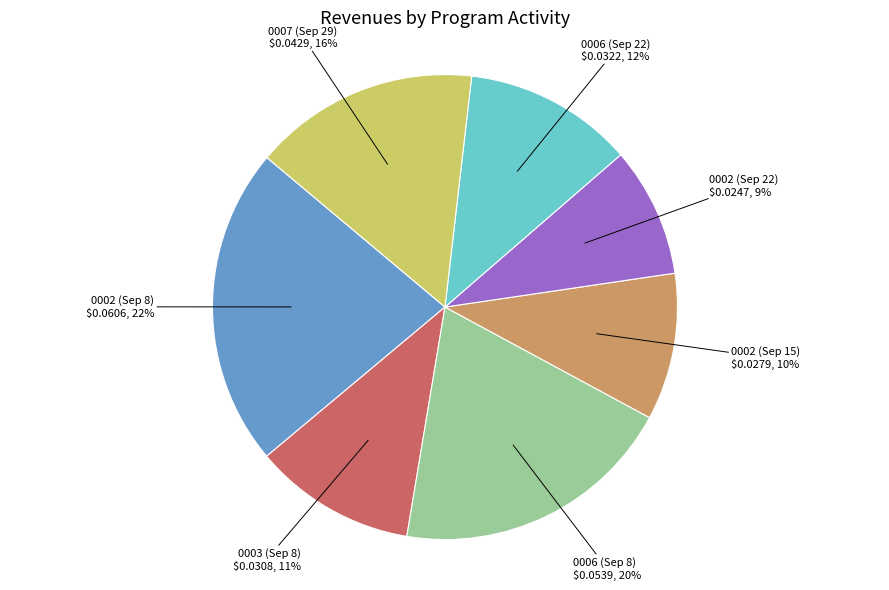

Which has a higher value, 0003 (Sep 8) or 0006 (Sep 8)?

0006 (Sep 8)